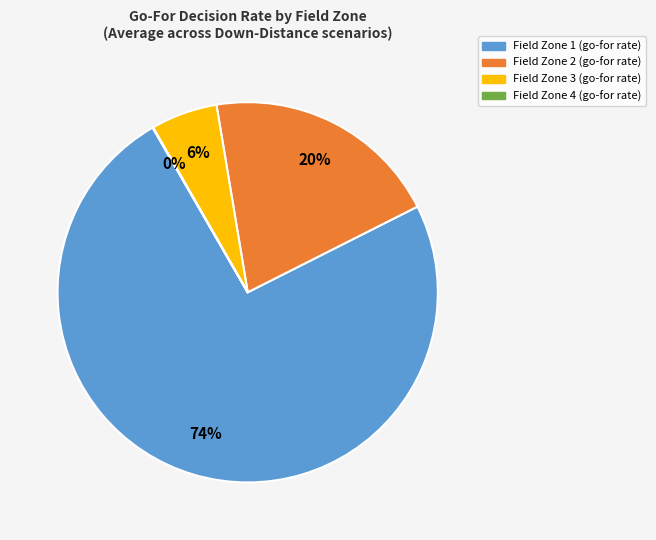

To the nearest percent, what is the average slice percentage?

25%